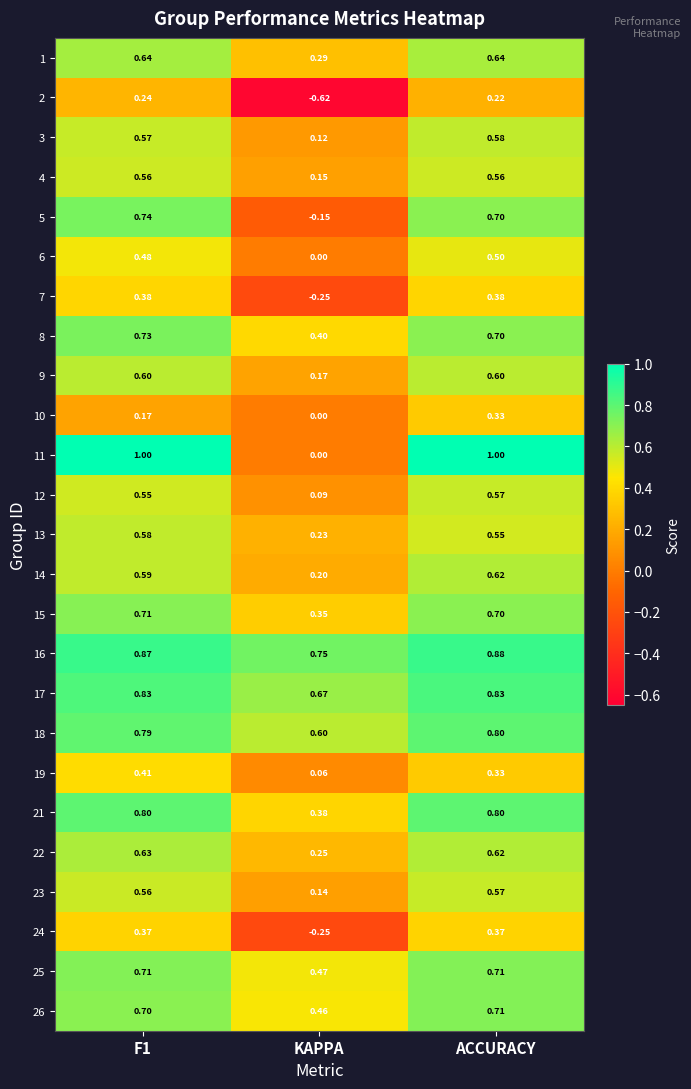

Which category has the lowest value in the 14 series?

KAPPA